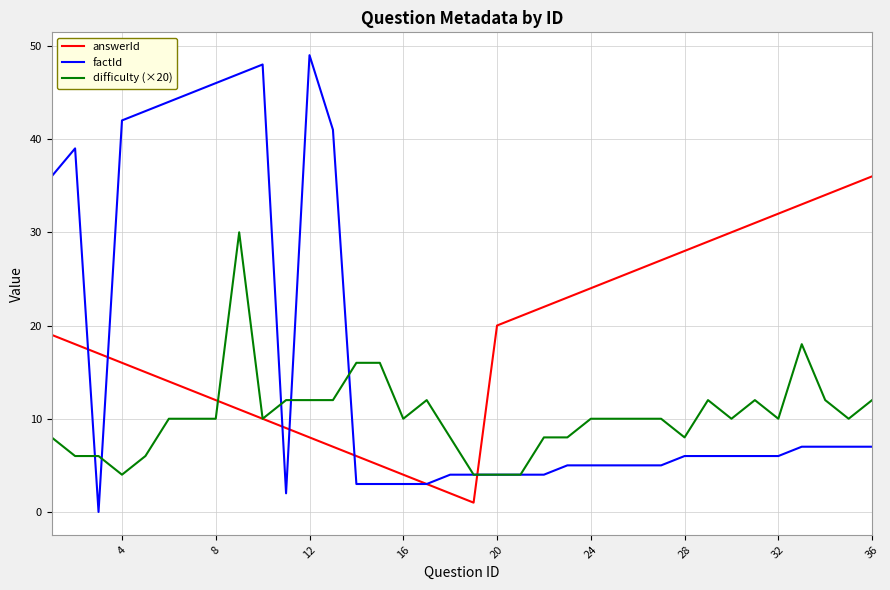

List the series in order of their peak value, lowest first.

difficulty (×20), answerId, factId